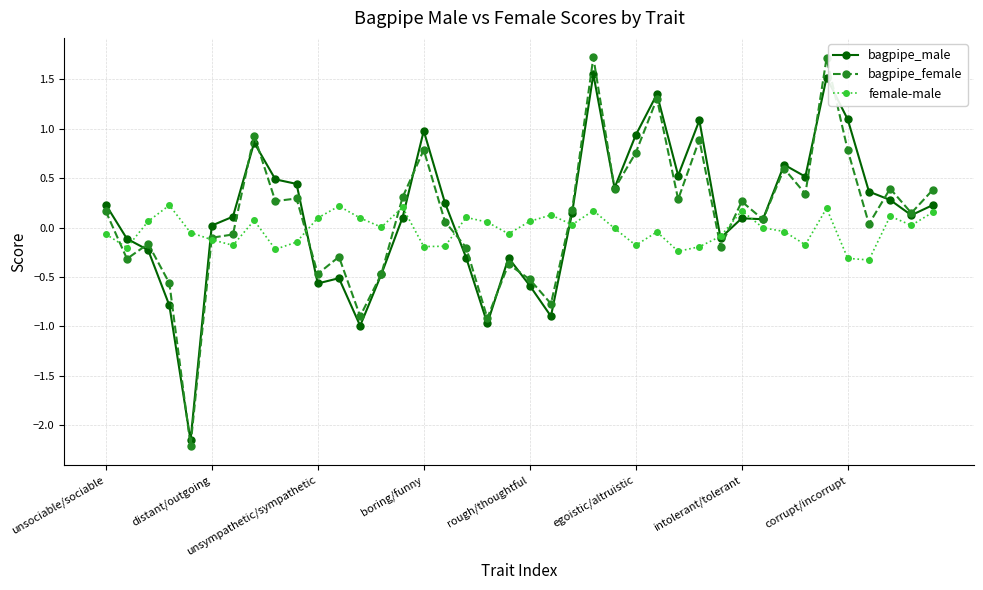

What is the maximum value shown in the chart?

1.7